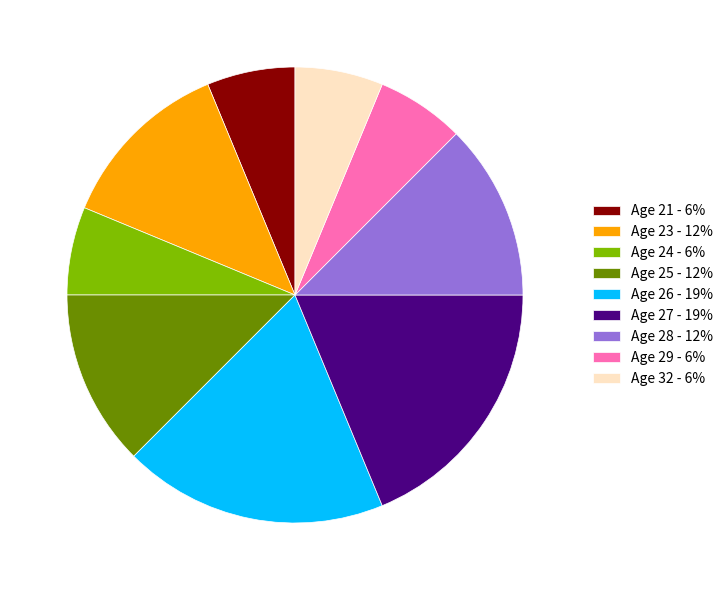

Does any single category account for the majority?

No